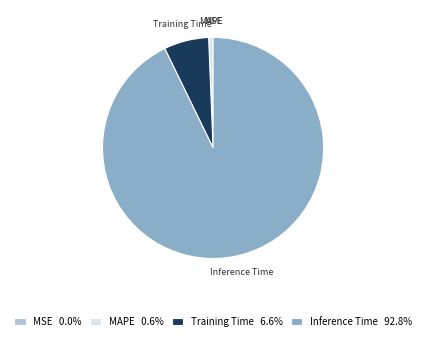

Approximately how many times larger is the value at Inference Time 92.8% compared to Training Time 6.6%?

14.1